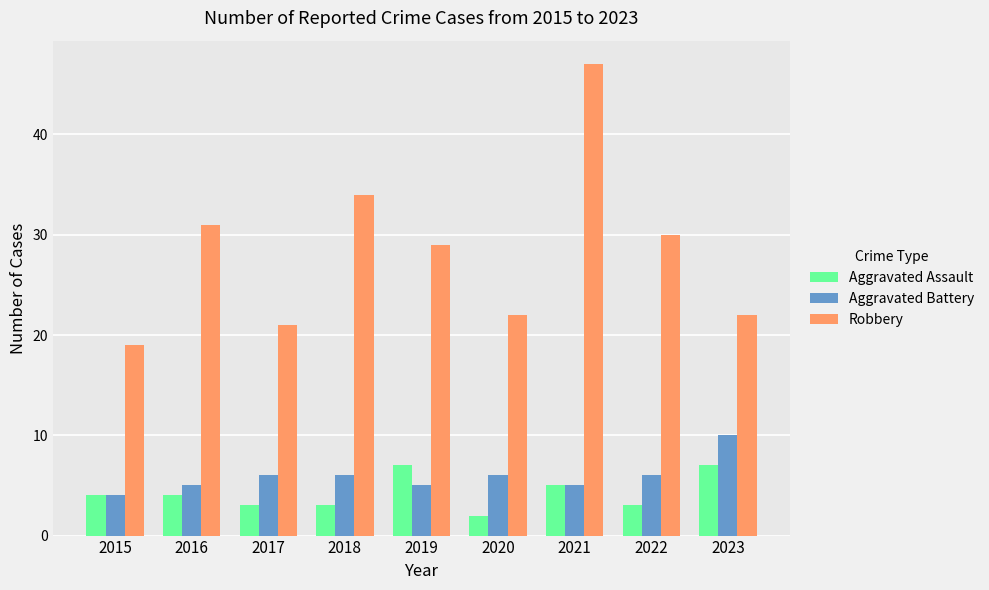

Where is Robbery nearest to the value 33?

2018